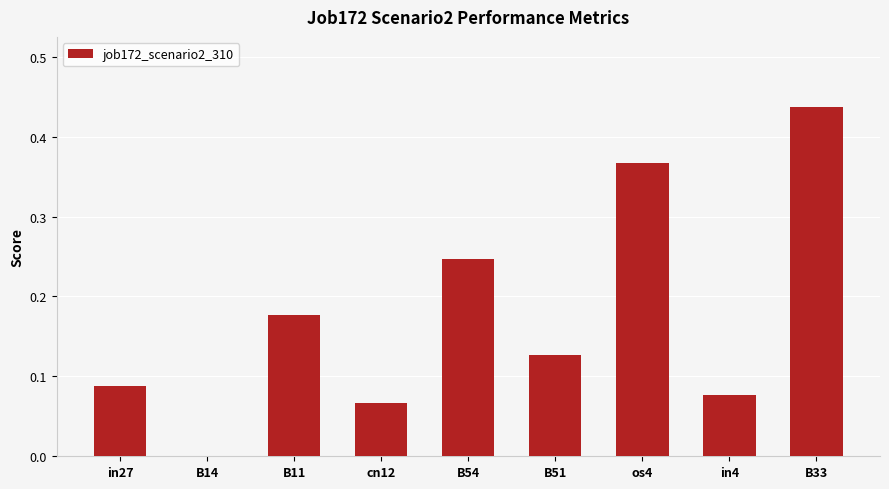

How many values are above zero?

8